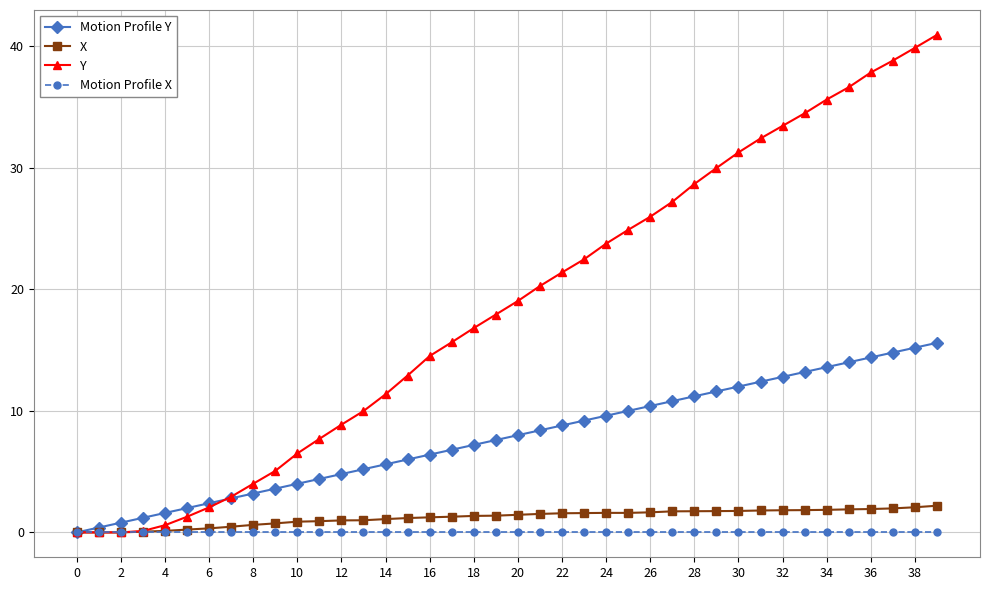

What is the greatest value displayed?

40.9